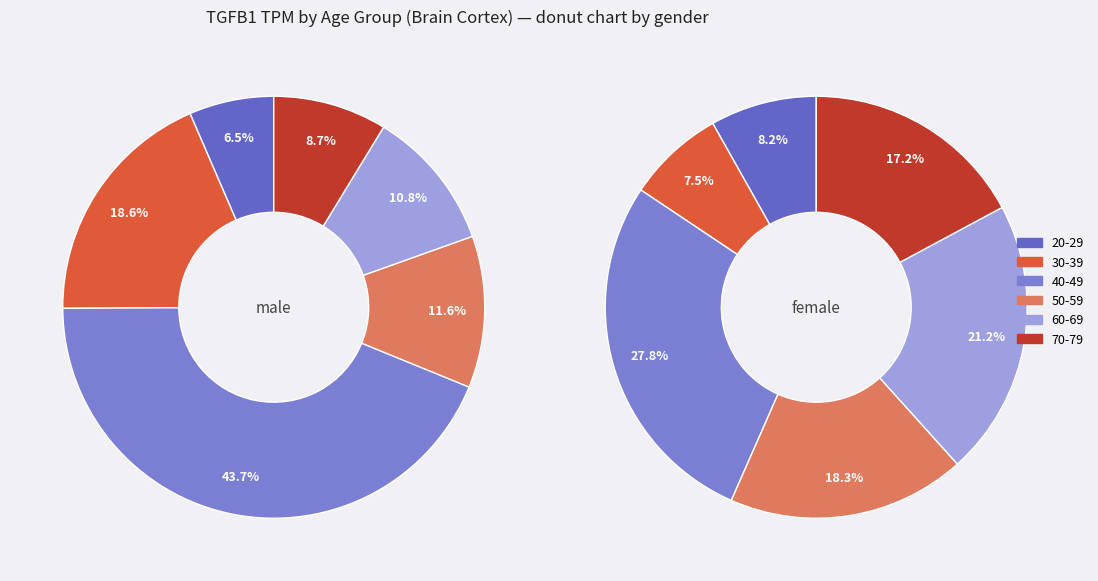

How many segments does this pie chart have?

6